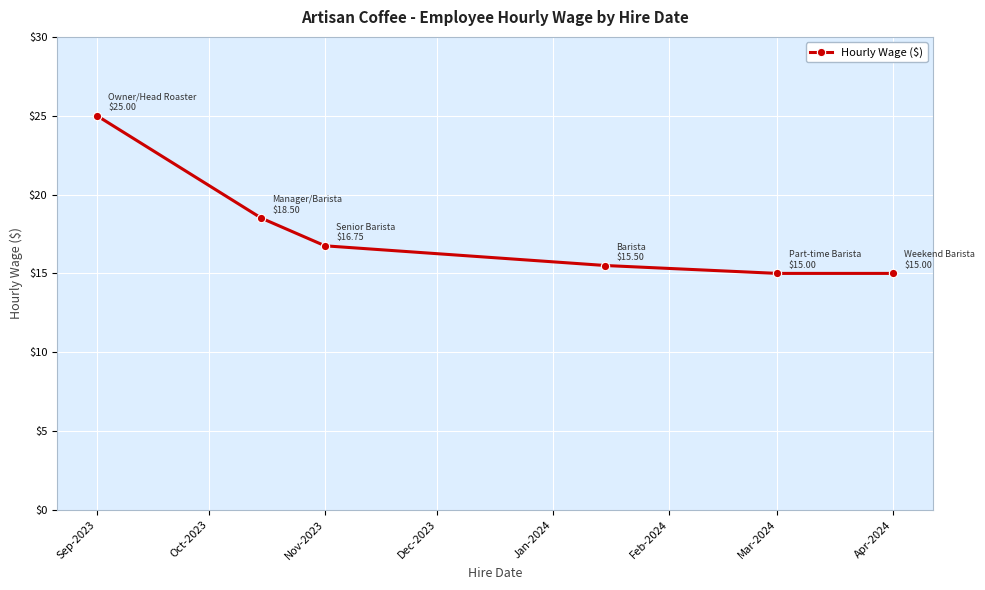

How many values exceed 16?

3